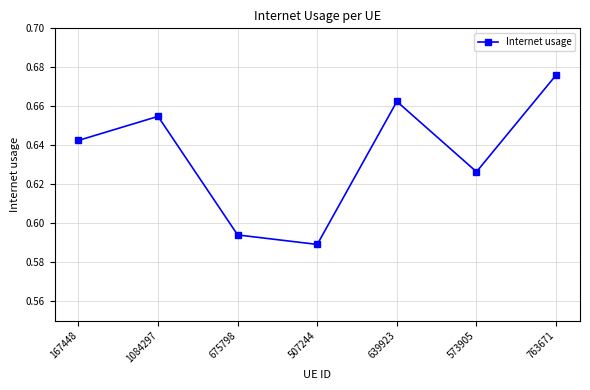

What position from the right is 1084297?

6